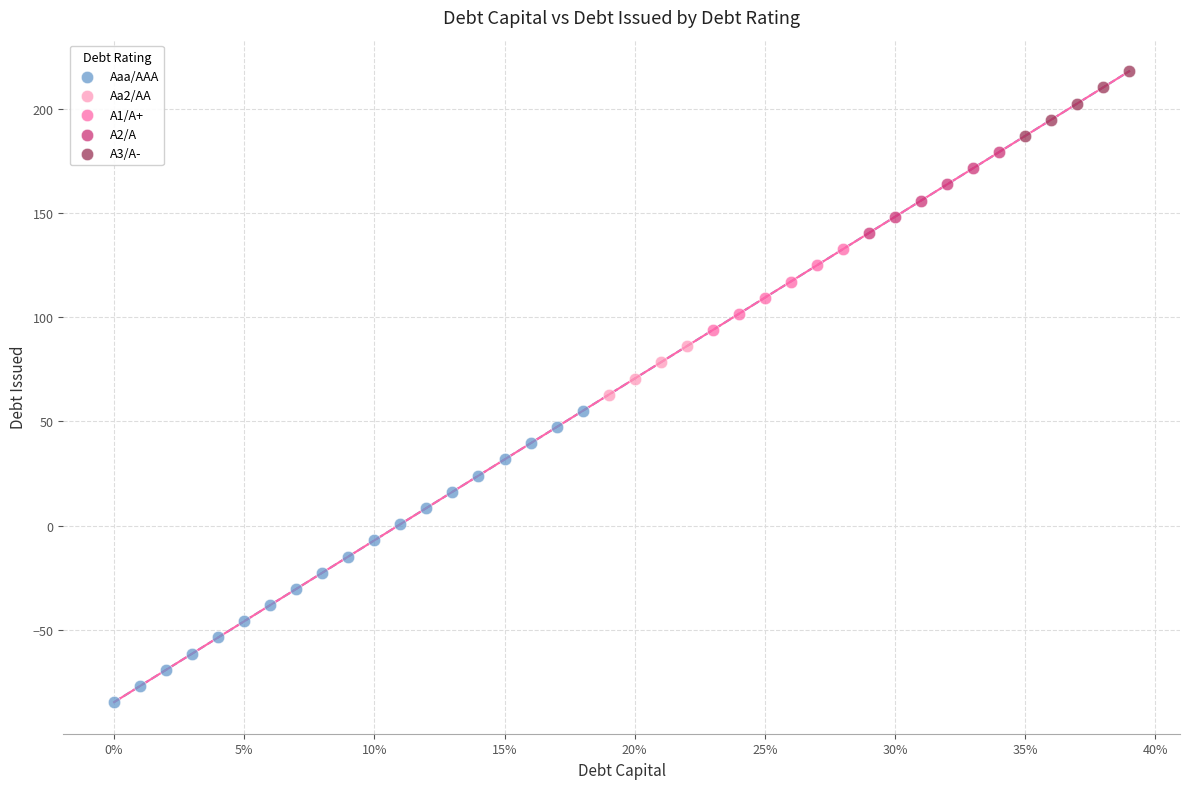

Which series contains the highest Y value?

A3/A-